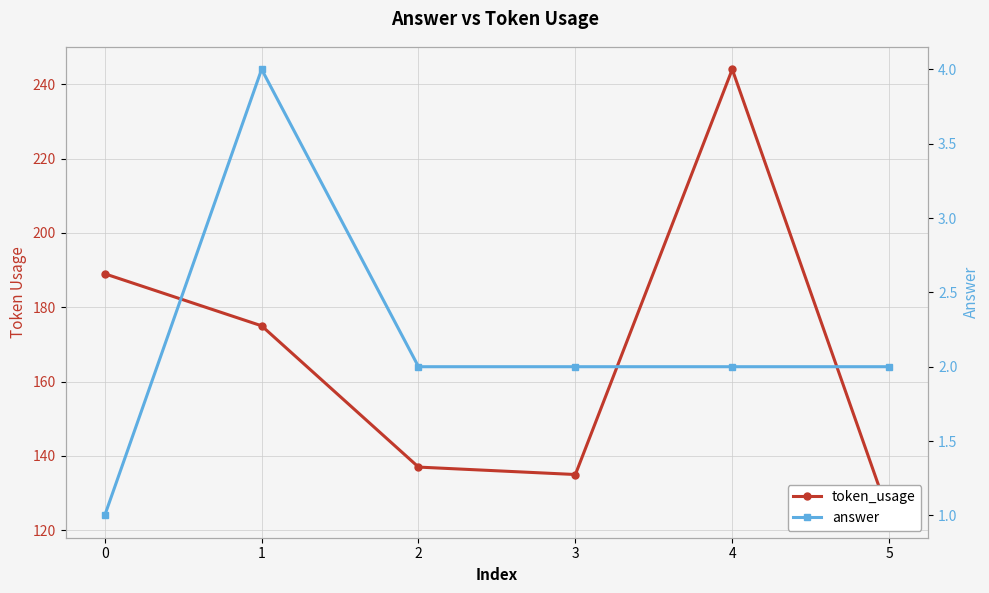

True or false: answer and token_usage cross at least once.

False